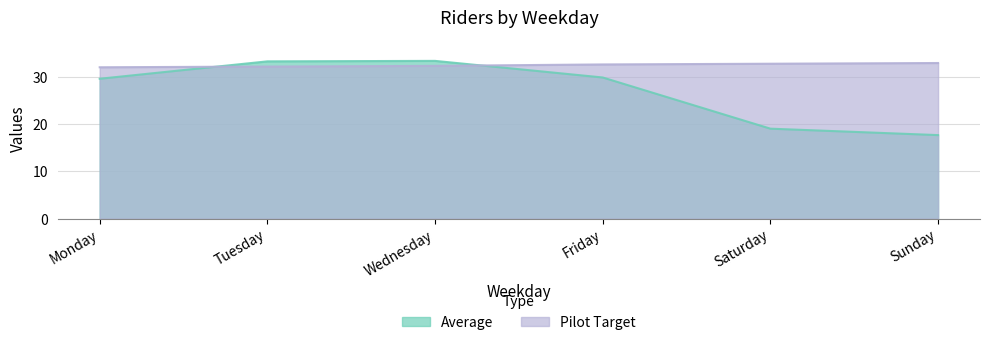

What is the difference between the Pilot Target values at Monday and Tuesday?

0.2